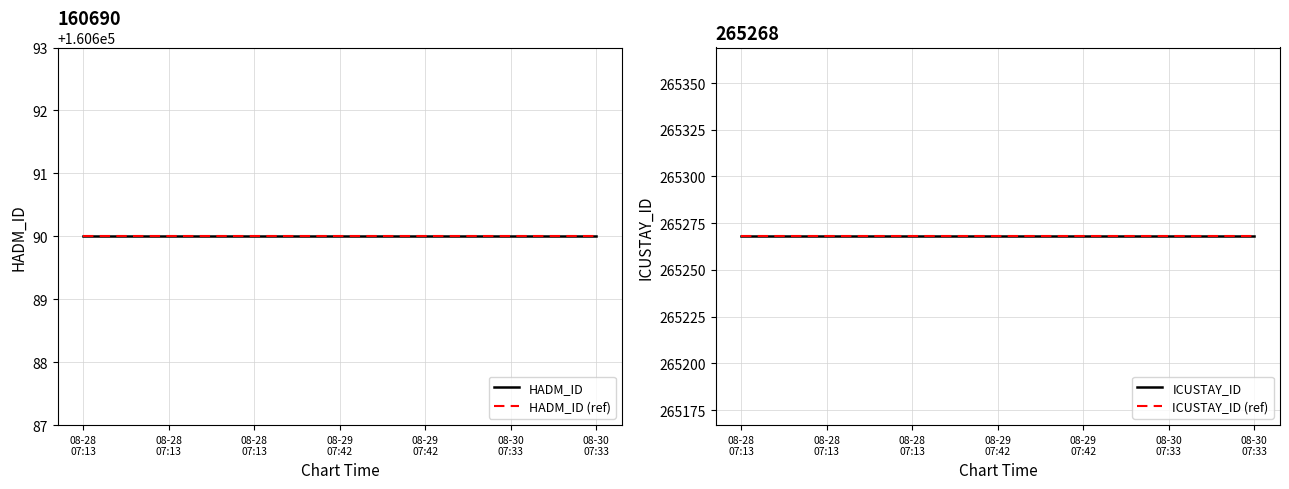

Where is HADM_ID (ref) nearest to the value 160690?

08-28
07:13